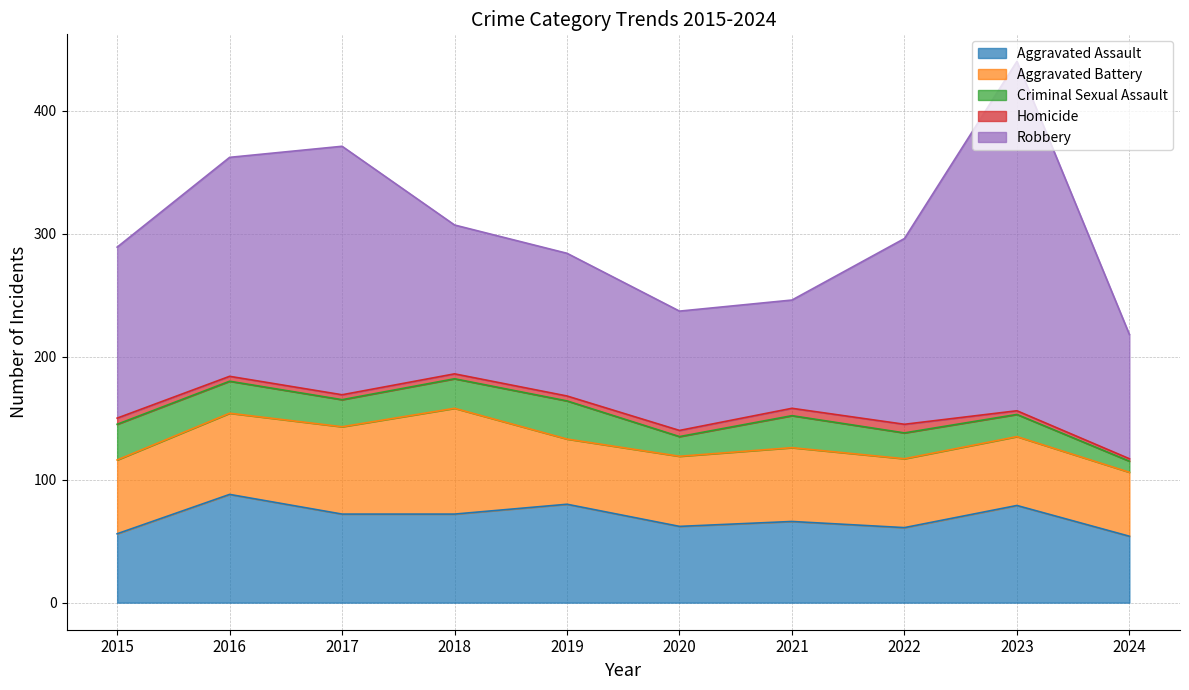

True or false: Aggravated Battery has a value of 32 at 2021.

False